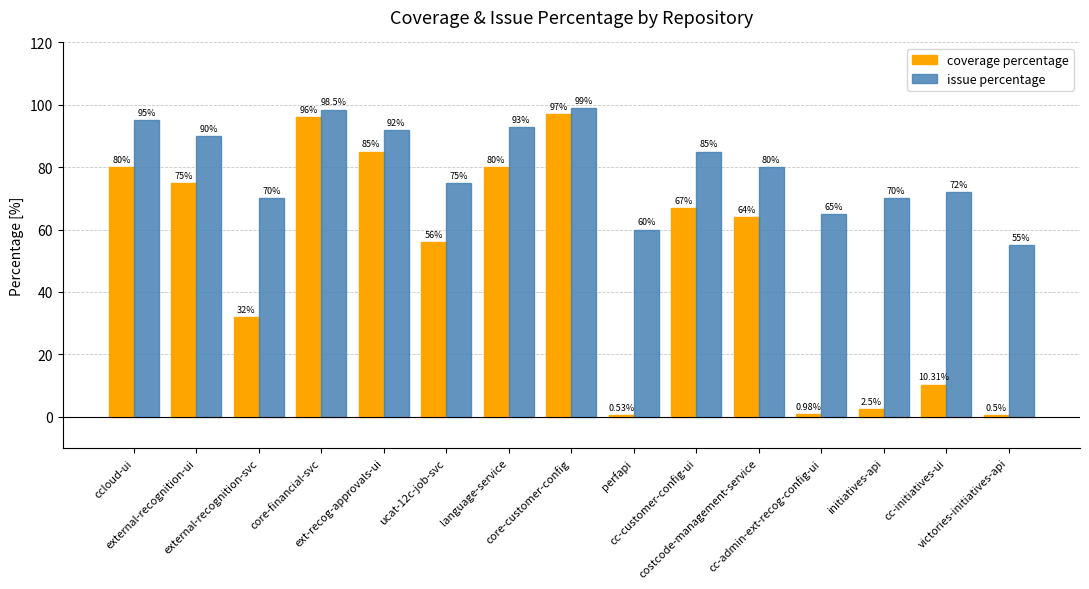

At how many categories does at least one series exceed 18?

15